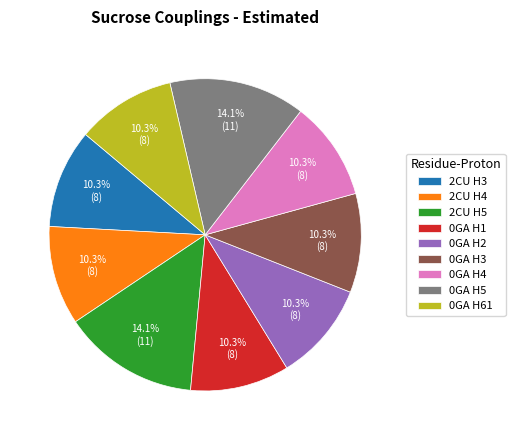

Approximately how many times larger is the value at 0GA H61 compared to 0GA H4?

1.0